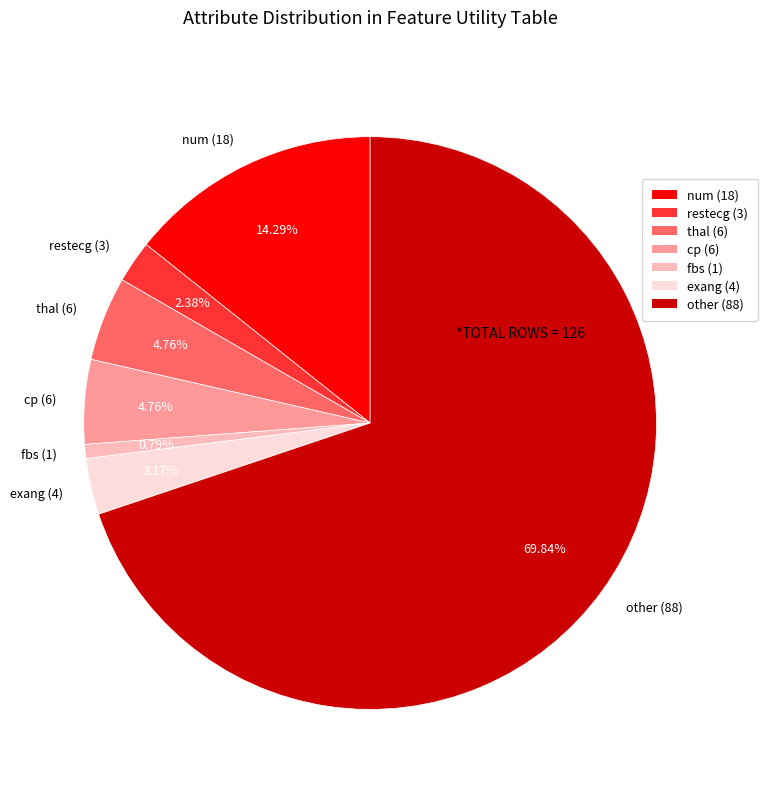

Approximately how many times larger is the value at thal (6) compared to fbs (1)?

6.0